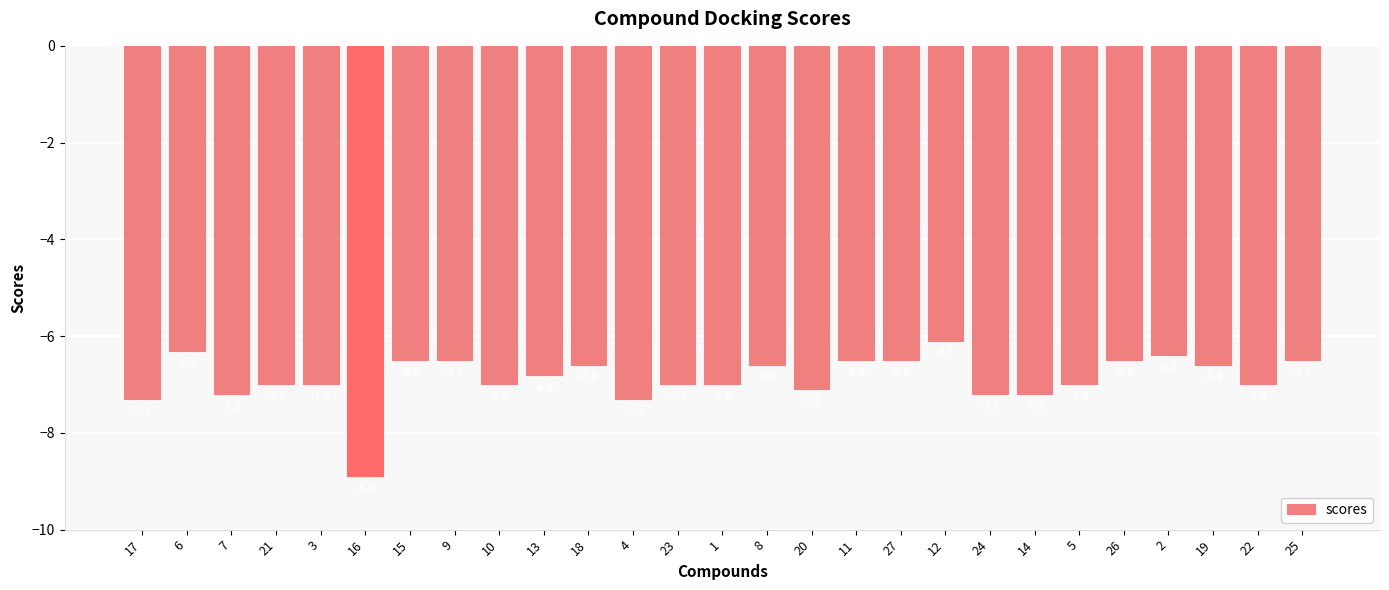

What is the value of the 22nd bar from the left?

-7.0